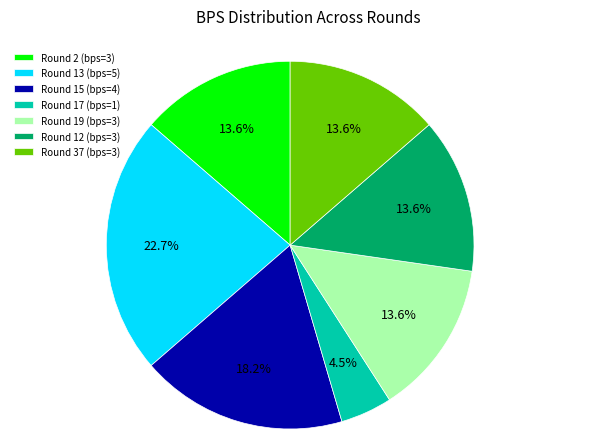

Approximately how many times larger is the value at Round 13 (bps=5) compared to Round 17 (bps=1)?

5.0